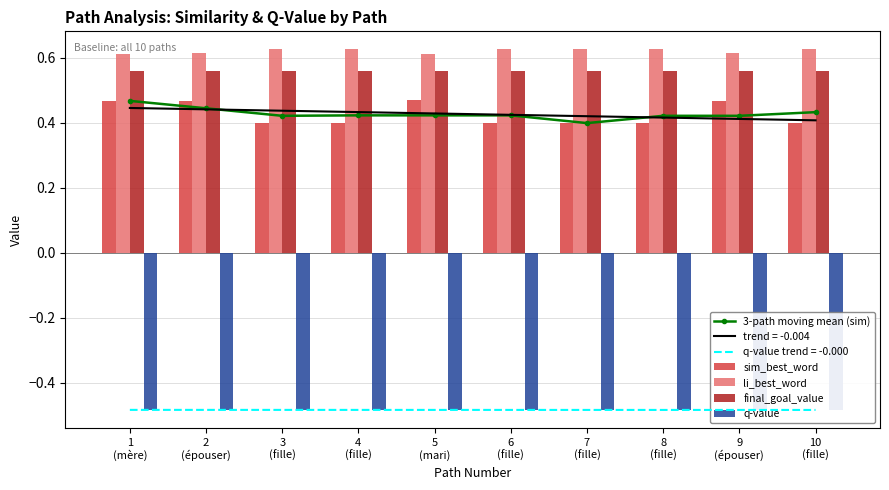

Which series has the largest range (max minus min)?

sim_best_word